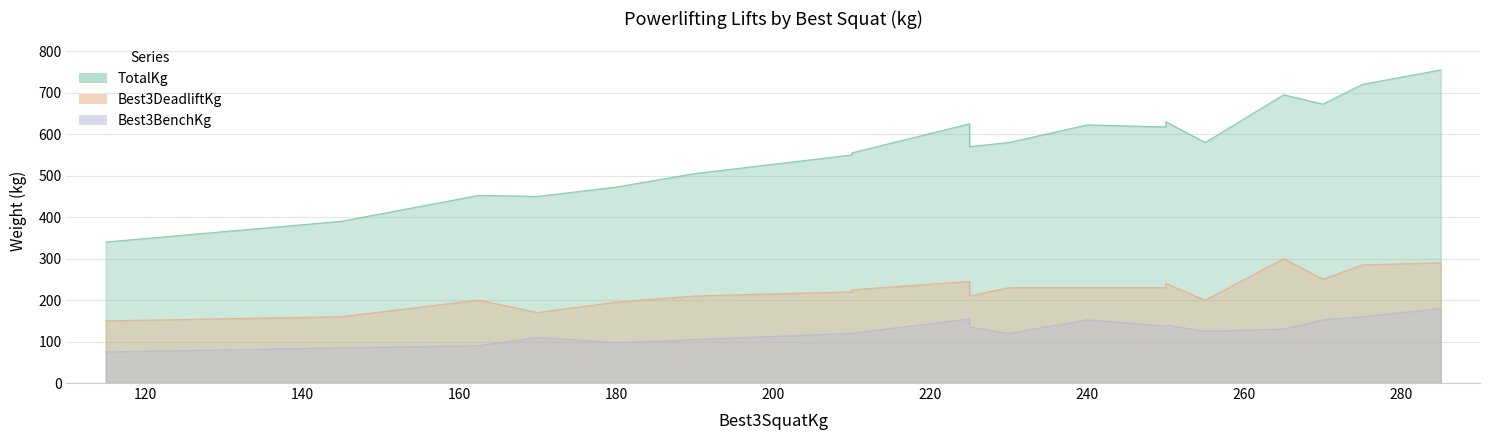

What is the difference between the TotalKg values at 285 and 115?

415.0